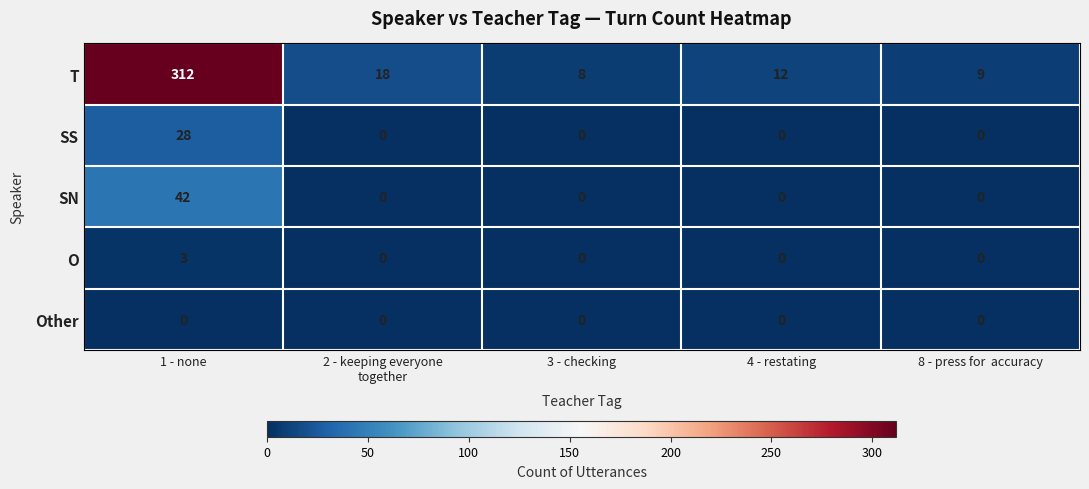

What is the difference between the maximum and minimum values in the SS series?

28